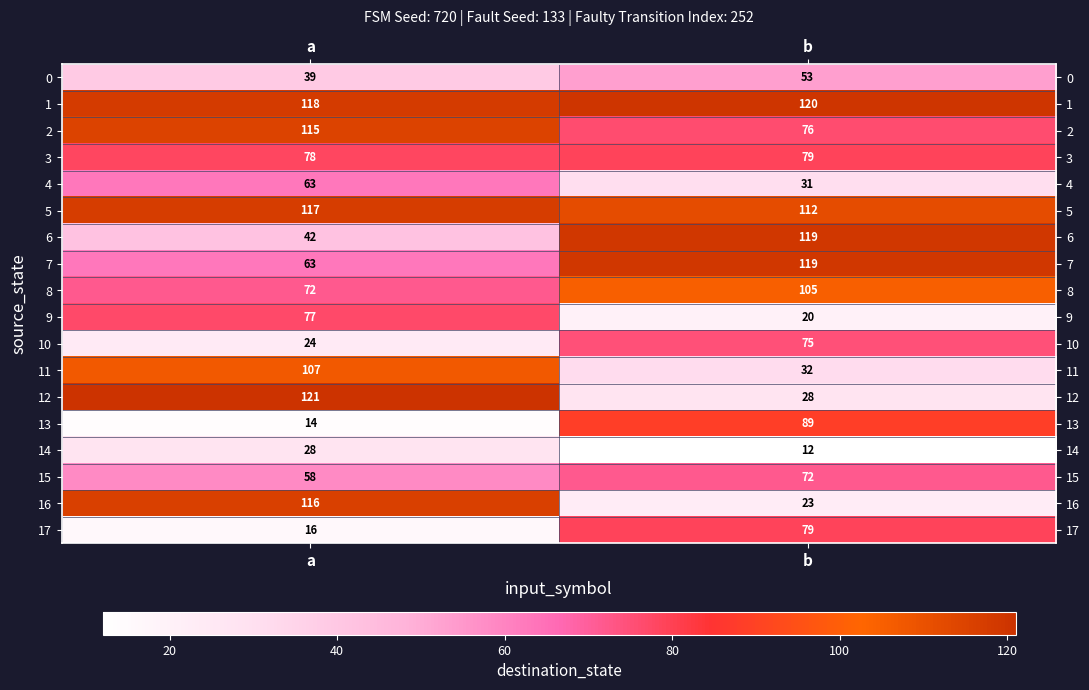

Rank the categories by 17 value from highest to lowest.

b, a